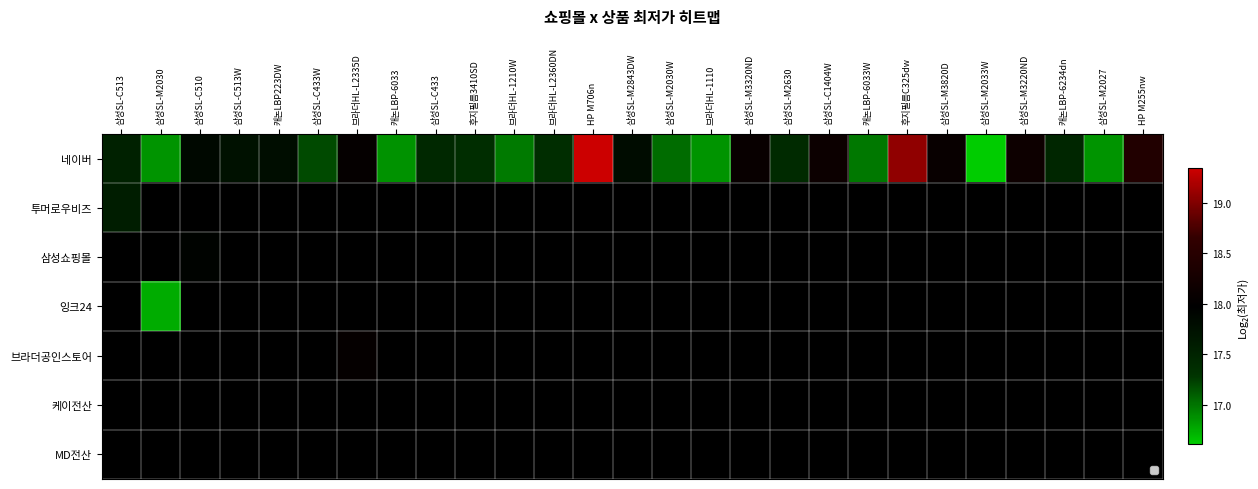

Which has a higher value, 브라더HL-1110 or 캐논LBP-6234dn?

캐논LBP-6234dn